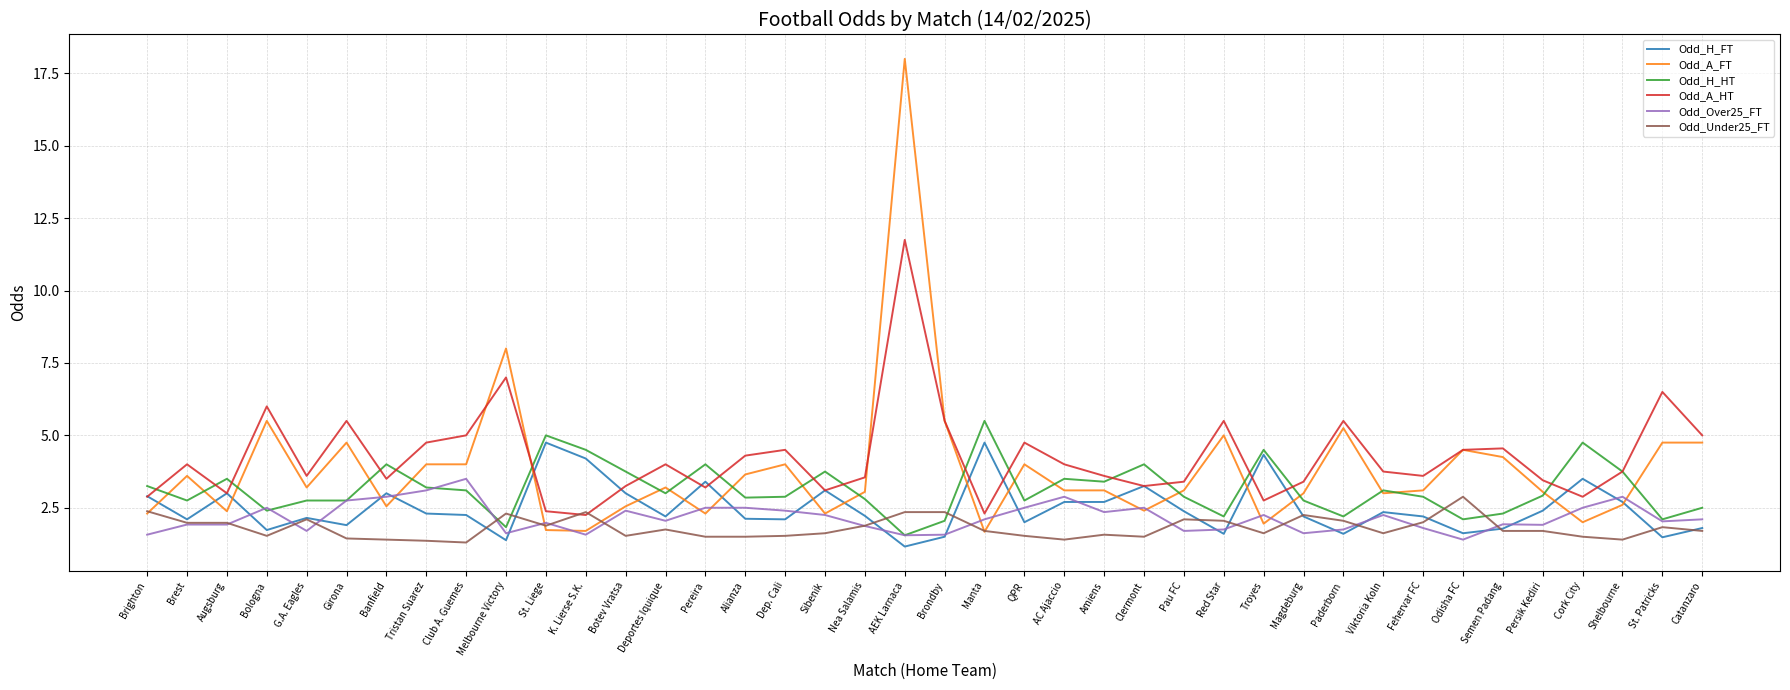

Read the Odd_Under25_FT value at Augsburg.

2.0